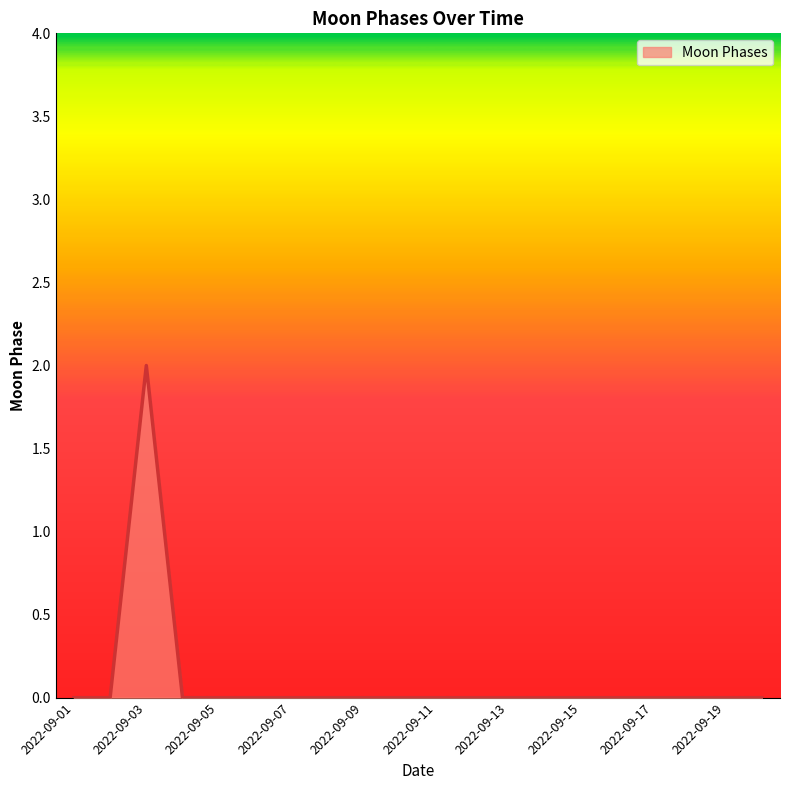

Count the values in the range 0 to 1.

19